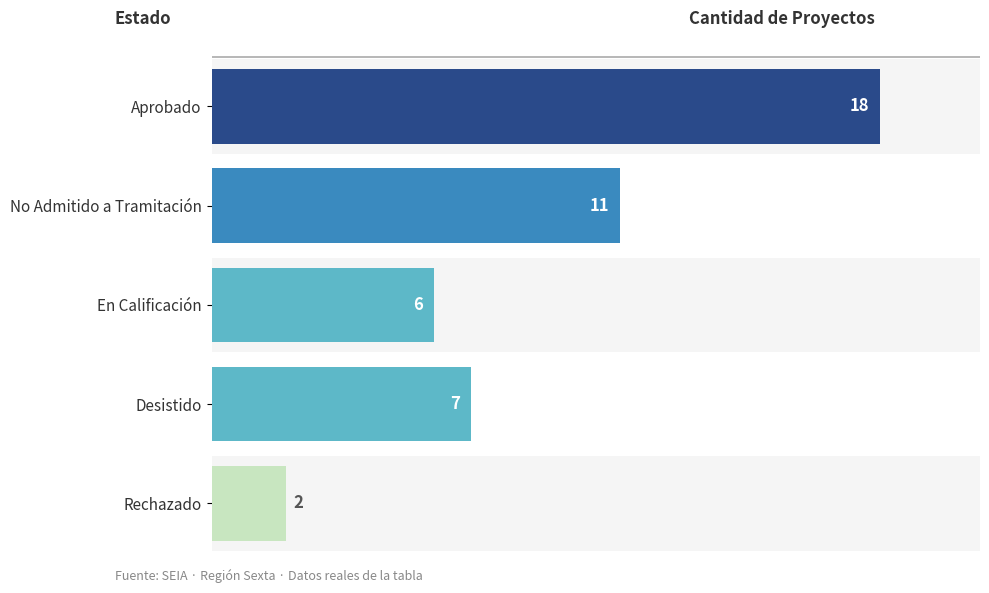

True or false: the data shows 3 at Rechazado.

False